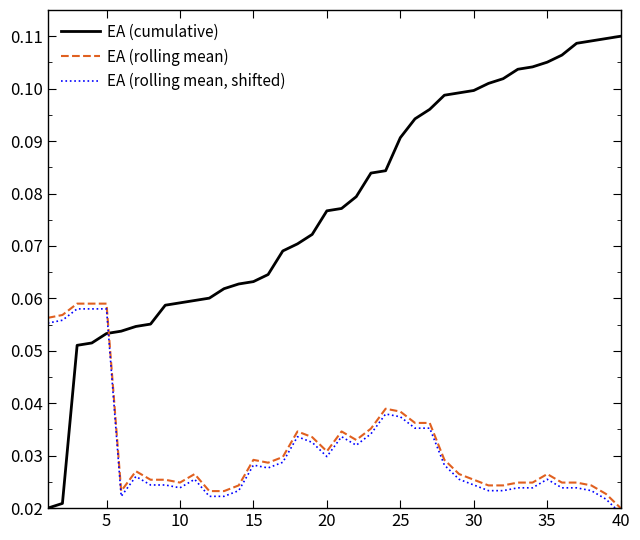

Which category has the lowest value in the EA (rolling mean) series?

40